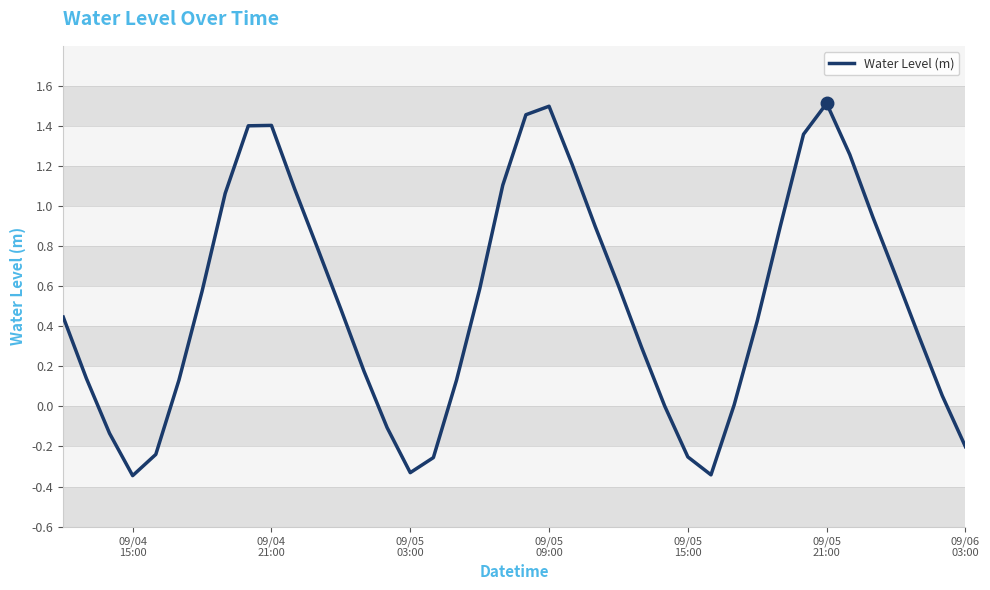

How many interior local valleys (lower than both neighbors) does the data have?

3